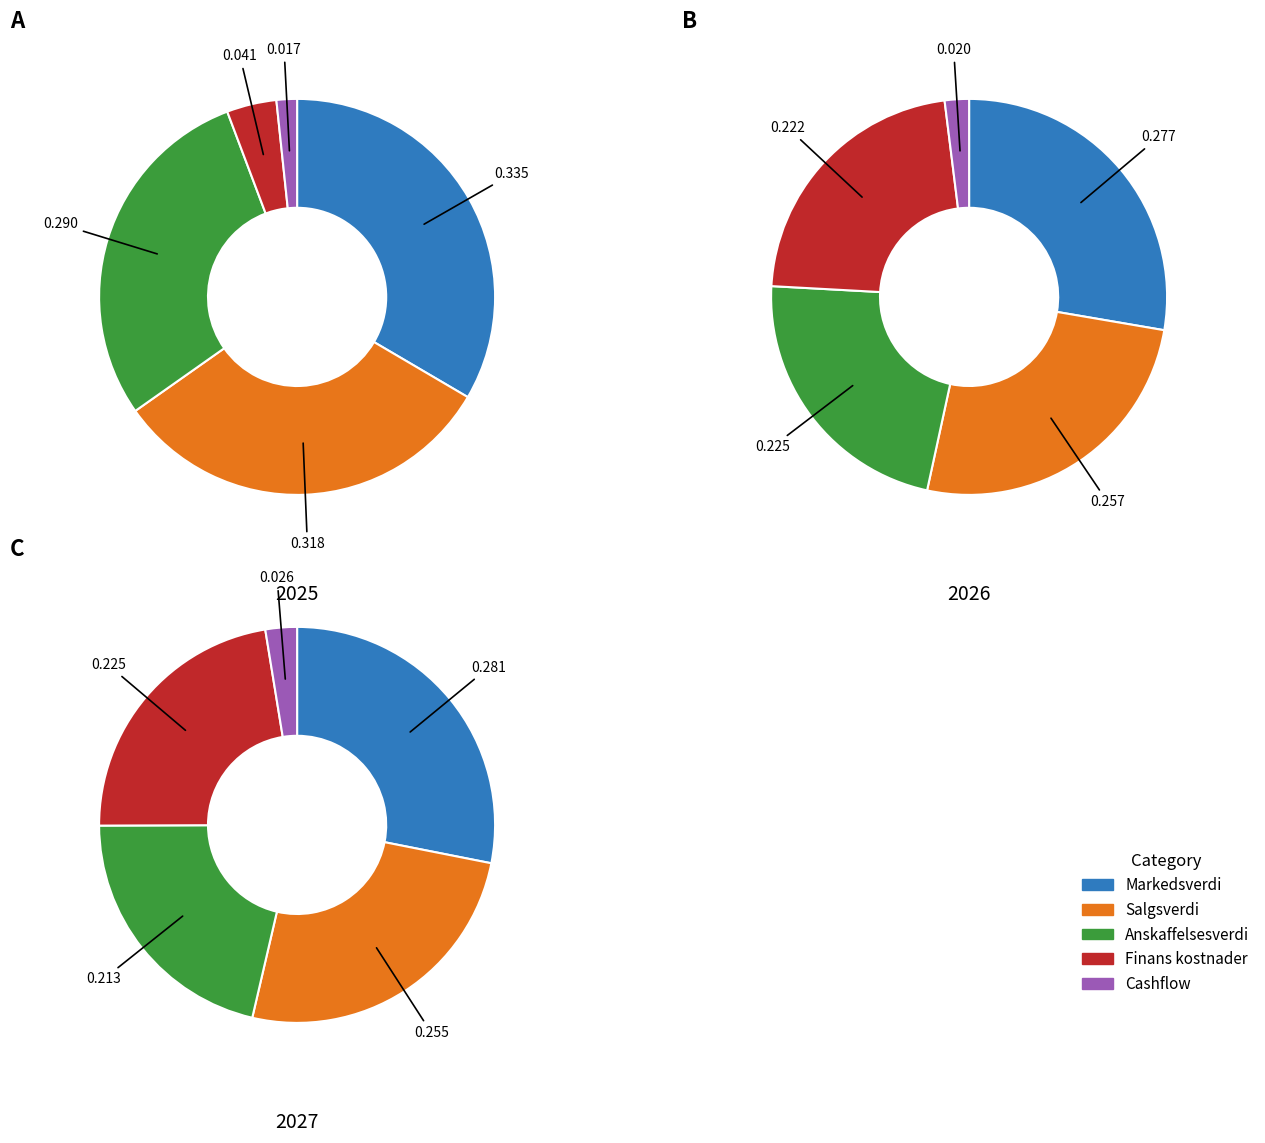

What is the total percentage of 5 and 2?

35.6%